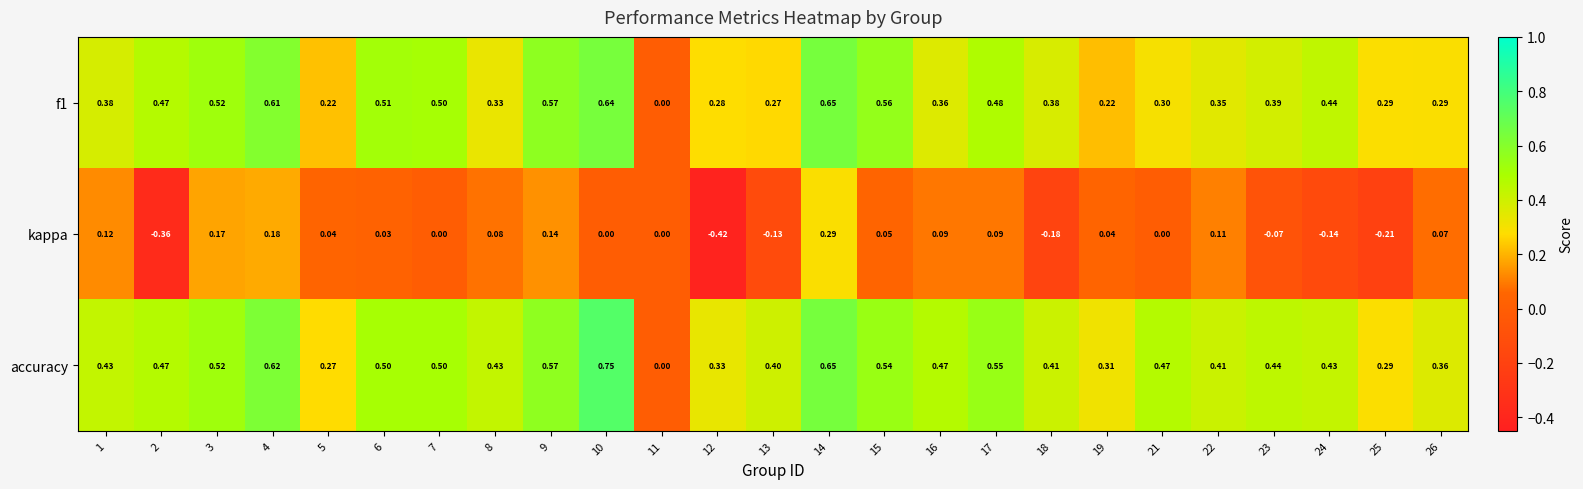

Count the number of data series in this chart.

3